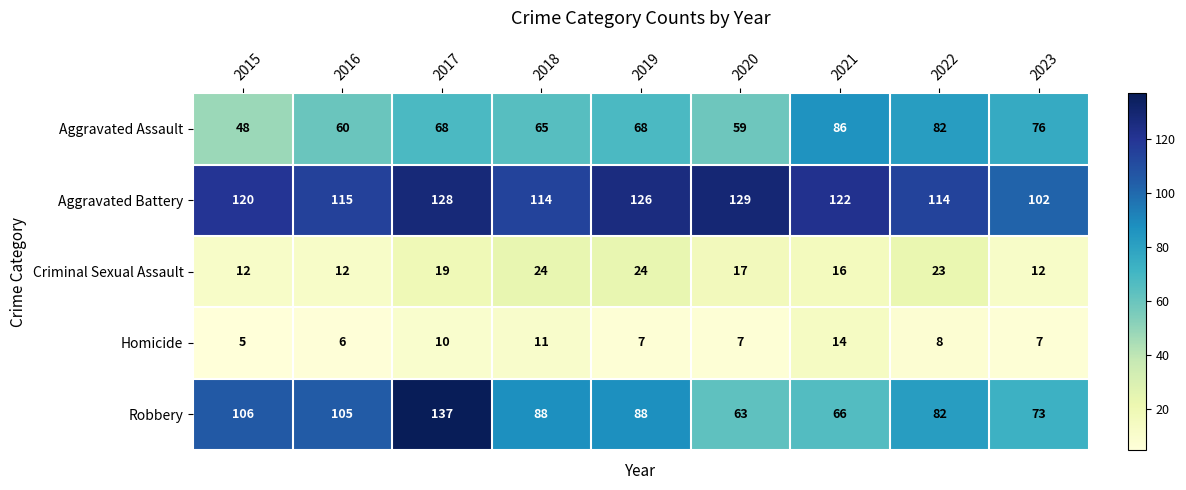

At which category does the chart reach its peak across all series?

2017